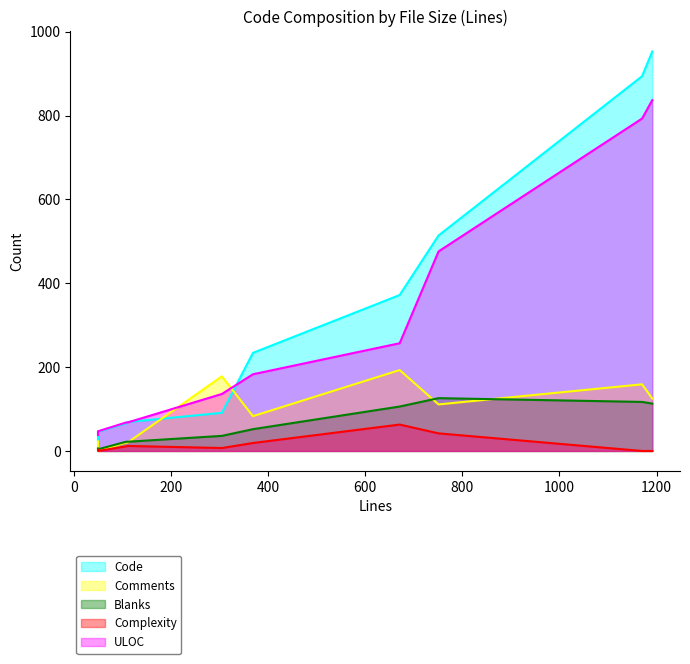

Rank the categories by ULOC value from lowest to highest.

50, 50, 108, 111, 305, 369, 671, 751, 1170, 1191